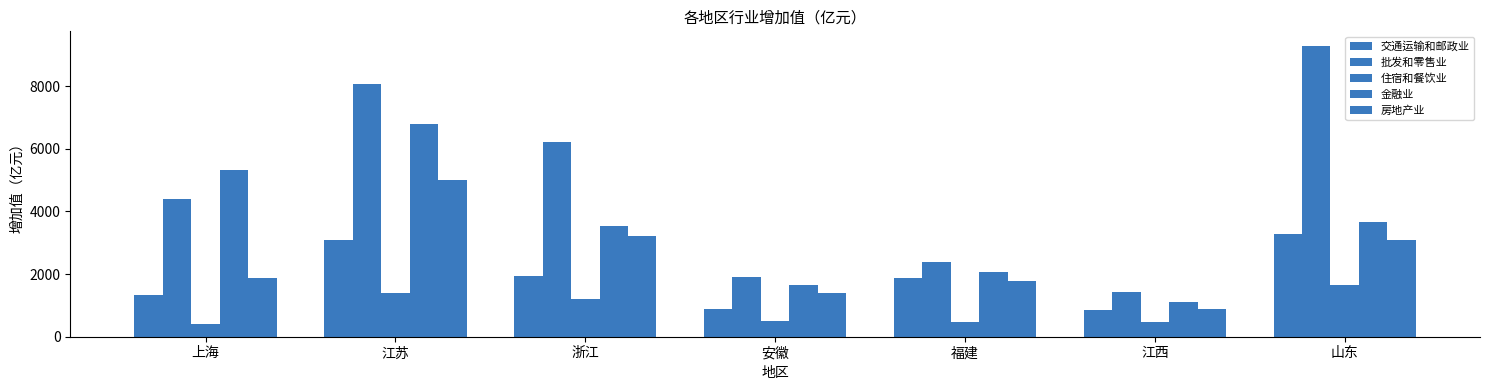

At which category does the chart reach its peak across all series?

山东